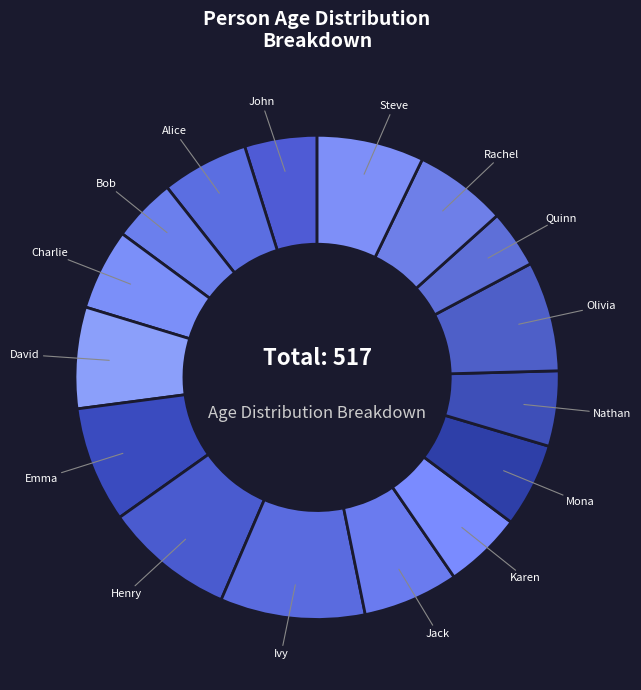

Combined, do Quinn and Henry account for over 50%?

No